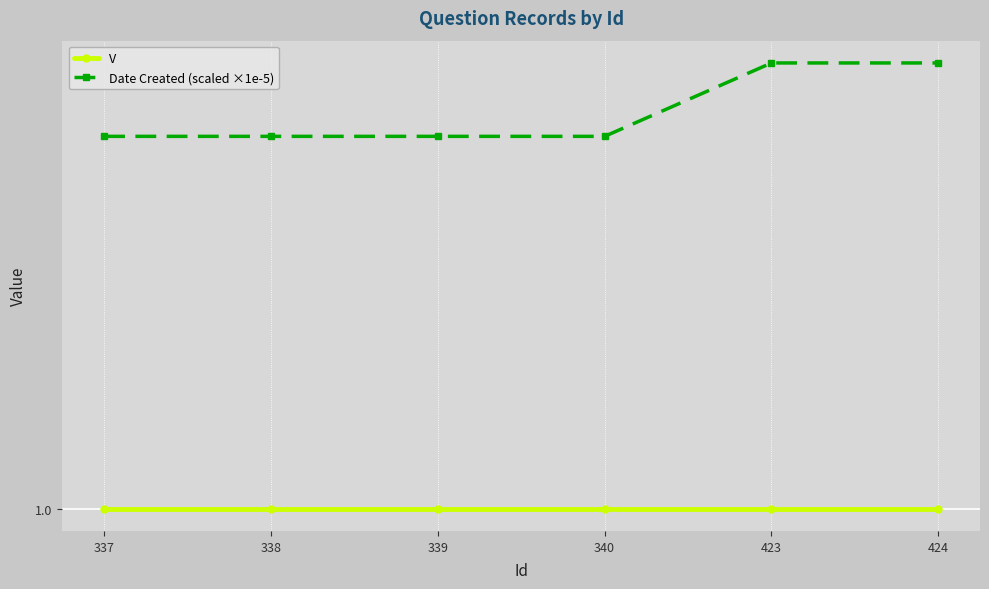

List the series in order of their peak value, lowest first.

V, Date Created (scaled ×1e-5)